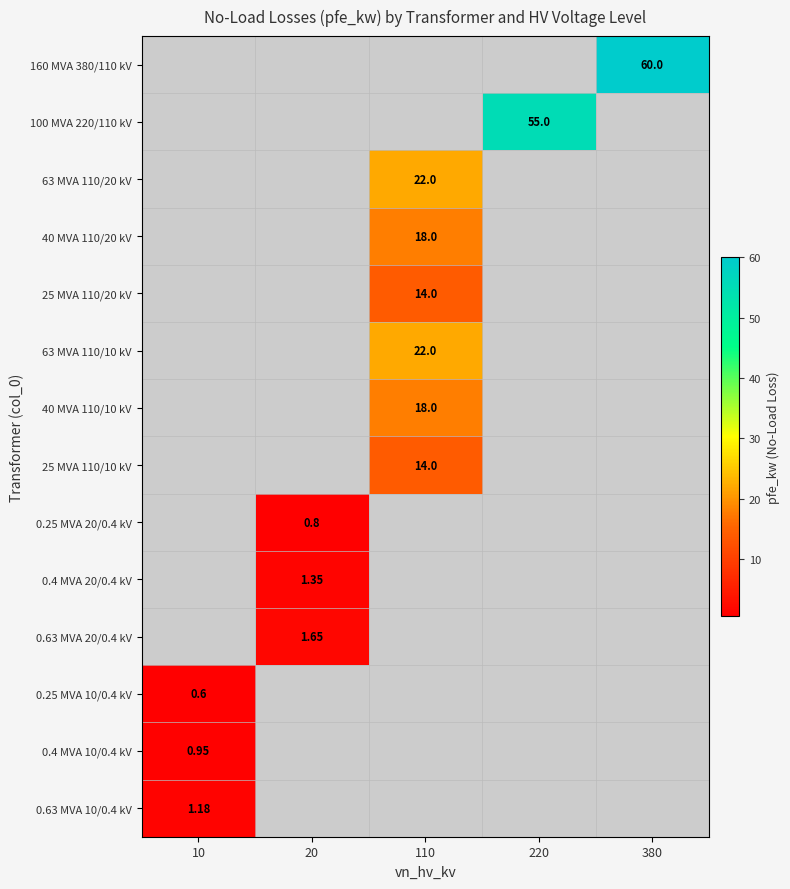

At which category does the chart reach its peak across all series?

380